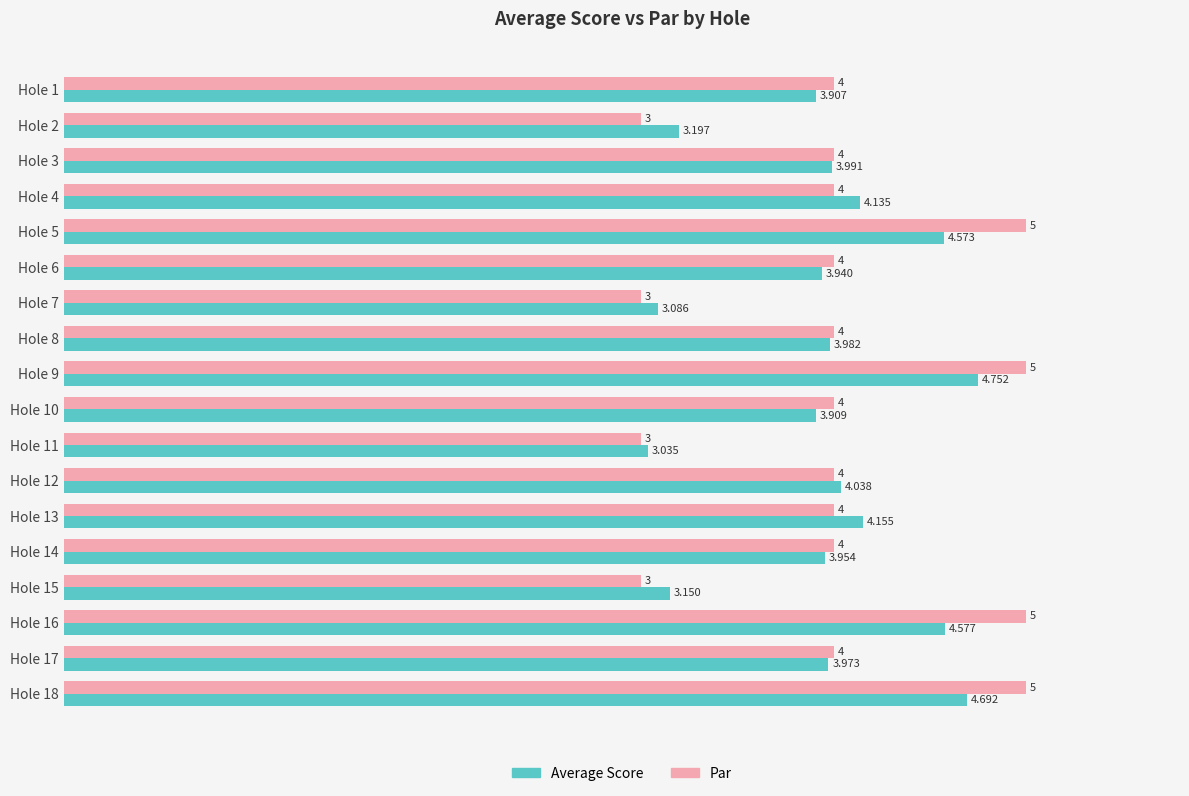

Rank the series at Hole 7 from highest to lowest value.

Average Score, Par